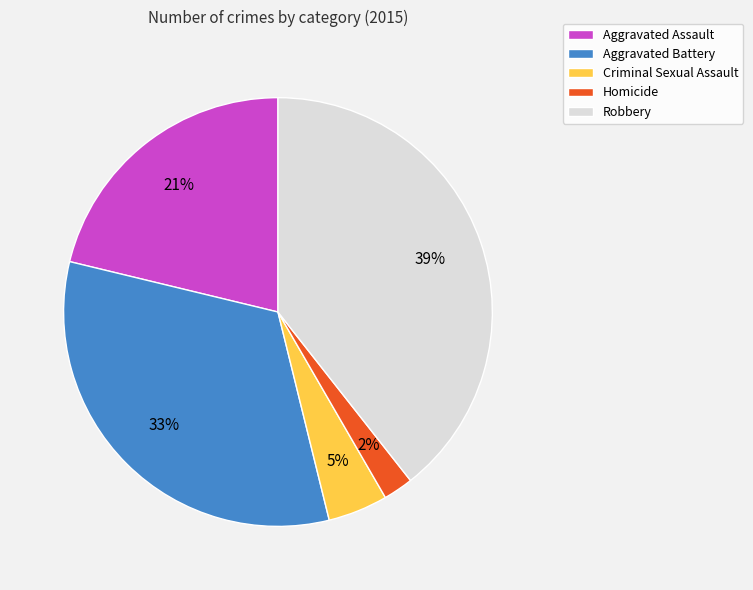

Count the number of slices in the pie.

5